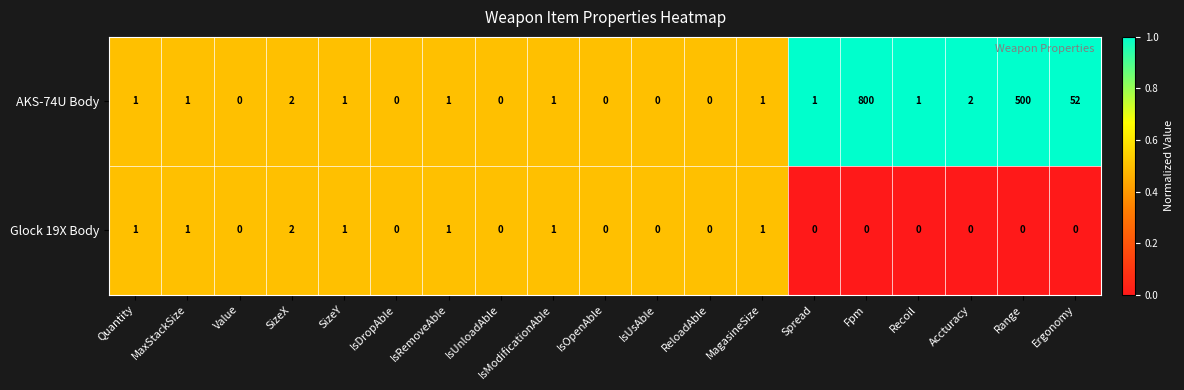

What is the average value of the AKS-74U Body series?

72